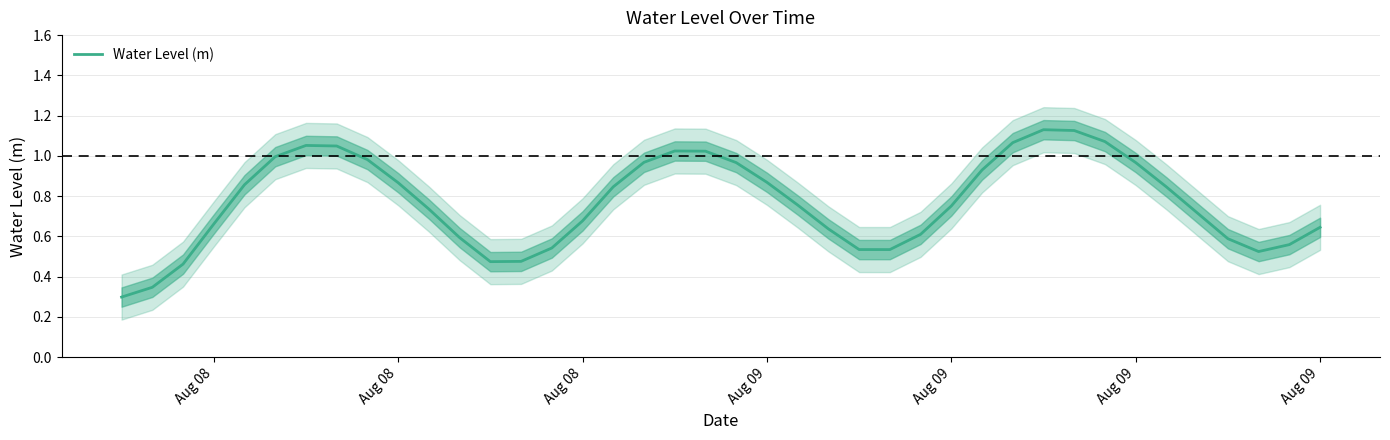

The value at 10 is 1.1. True or false?

False